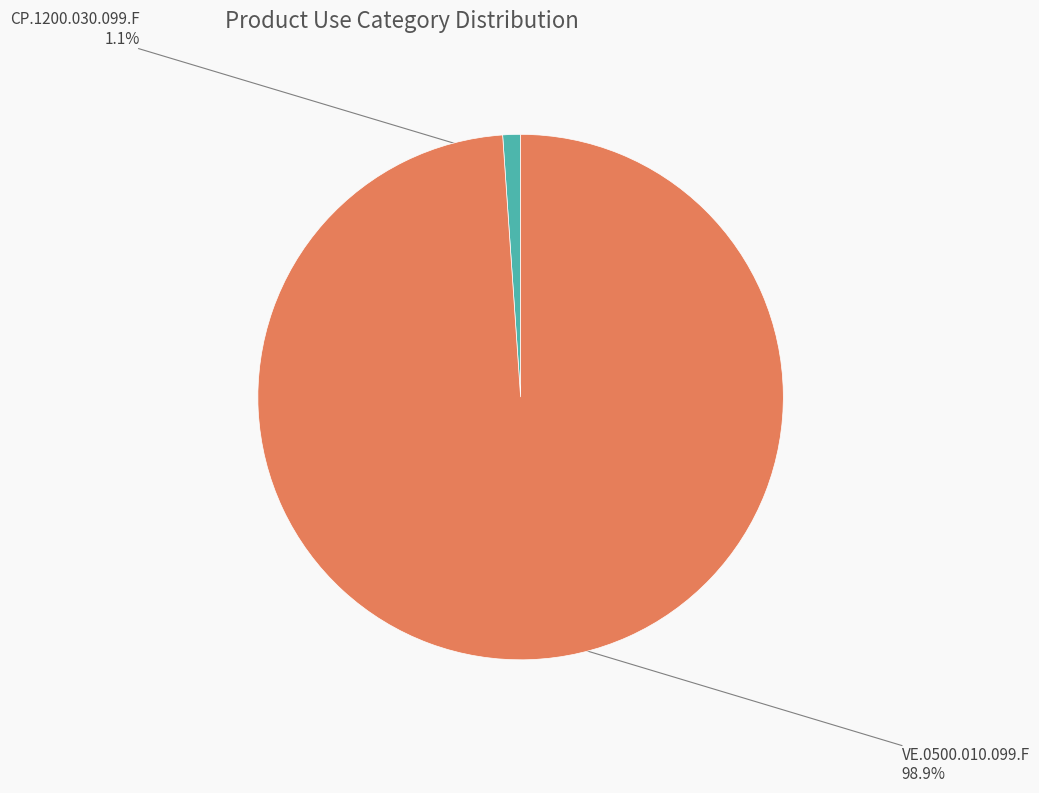

Is there any slice that represents more than half of the pie?

Yes